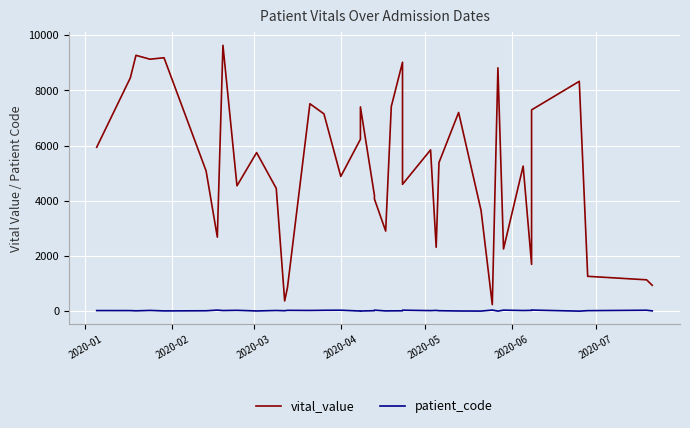

True or false: vital_value and patient_code intersect in this chart.

False